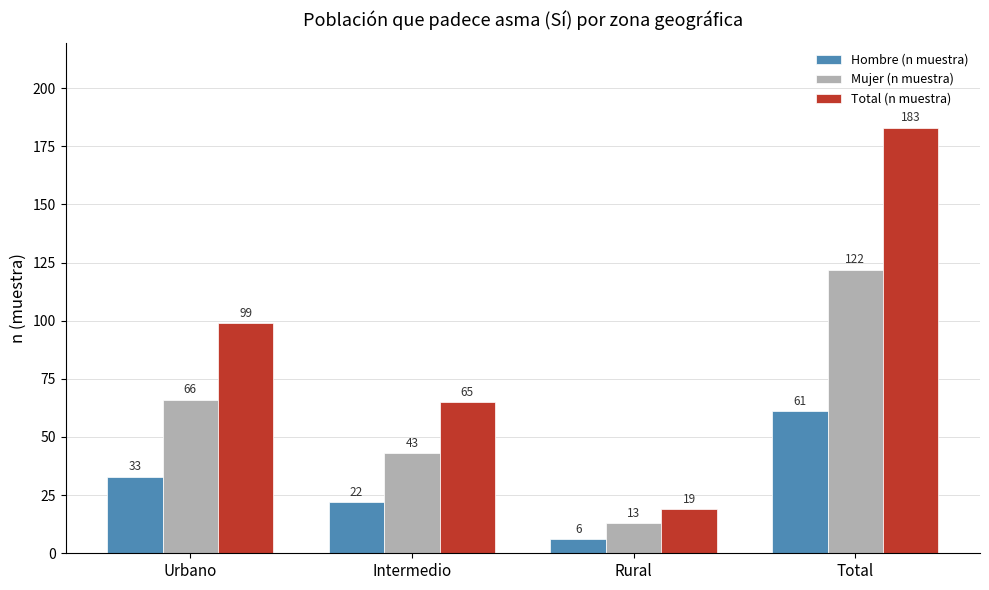

At which label is Total (n muestra) closest to 101?

Urbano